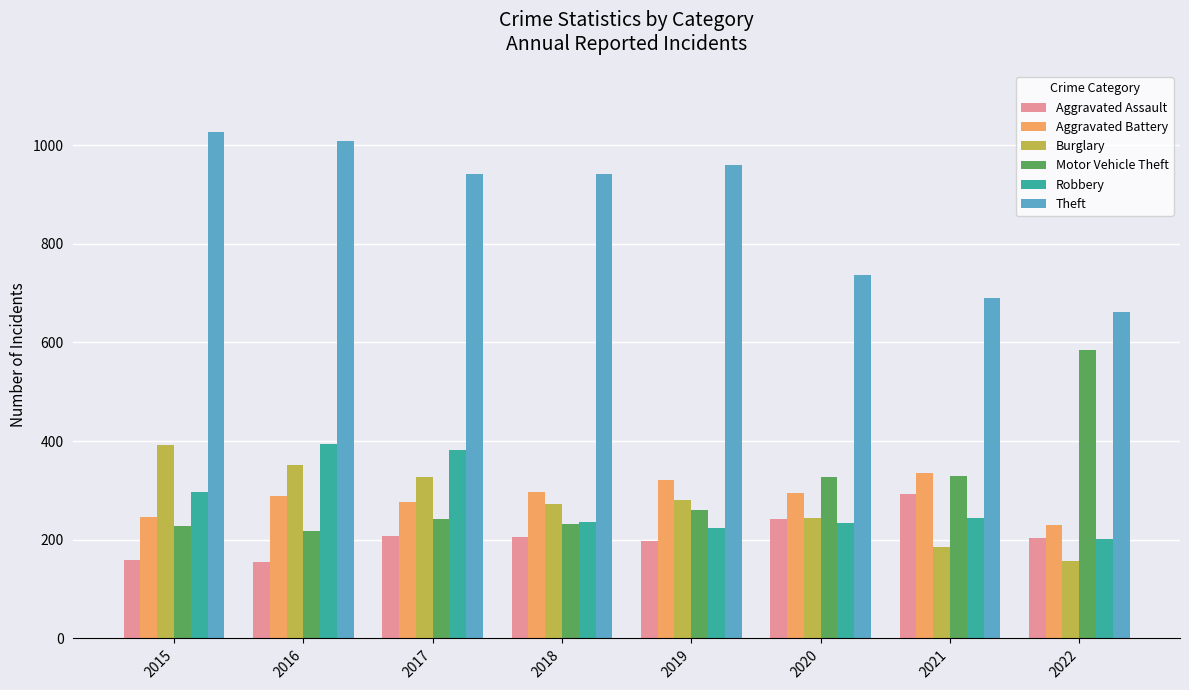

What is the difference between the maximum and minimum values in the Theft series?

365